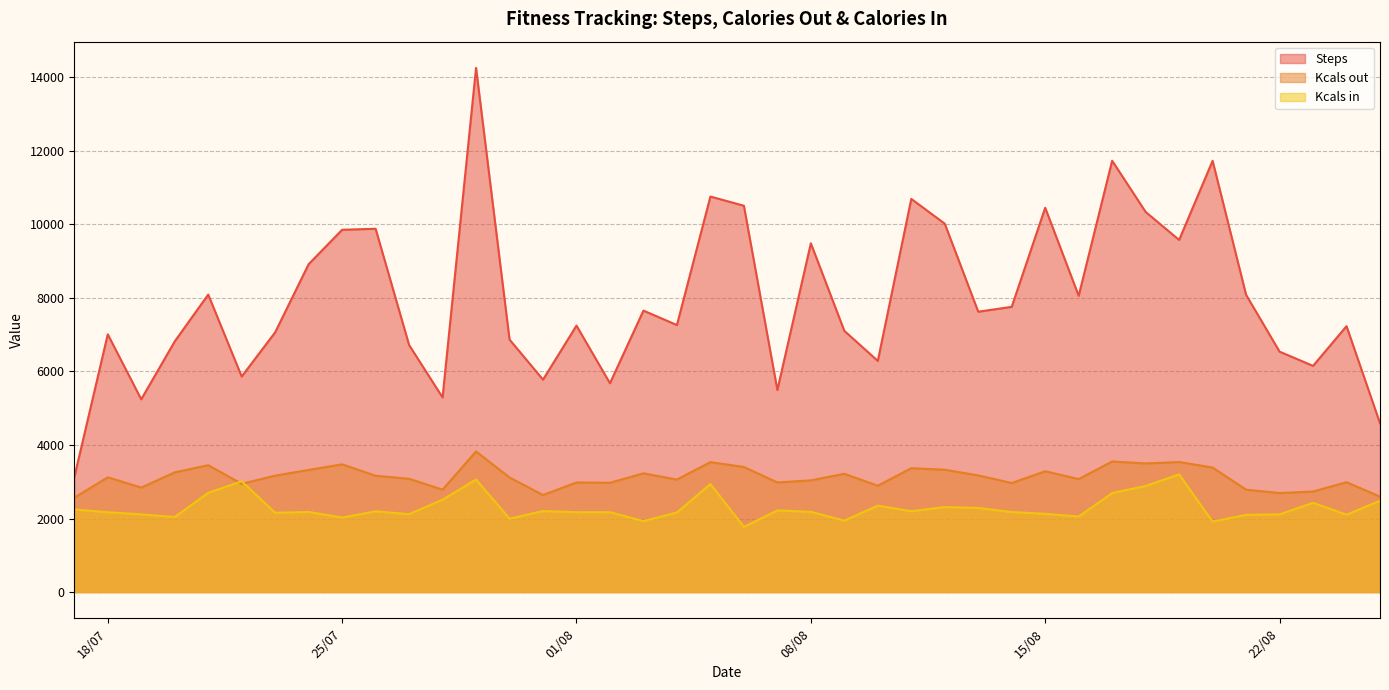

What is the difference between the highest and lowest values at 01/08?

5074